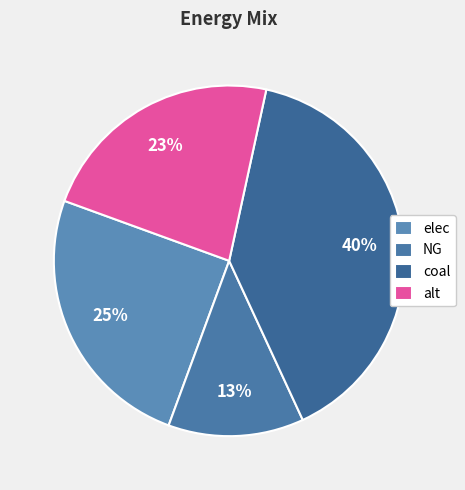

Rank the categories by value from lowest to highest.

NG, alt, elec, coal